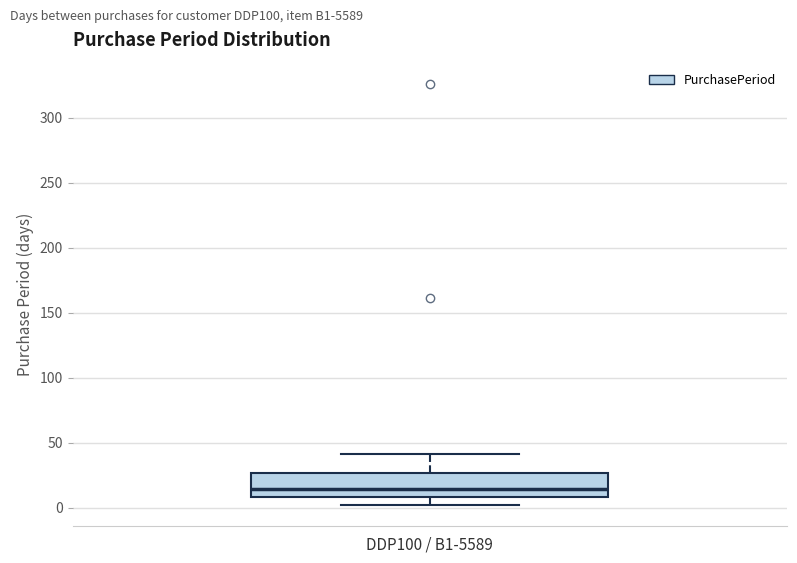

Where does the lower whisker of the box for DDP100 / B1-5589 end on the y-axis? The values are not printed on the chart, so give them approximately, as read against the axis.

0